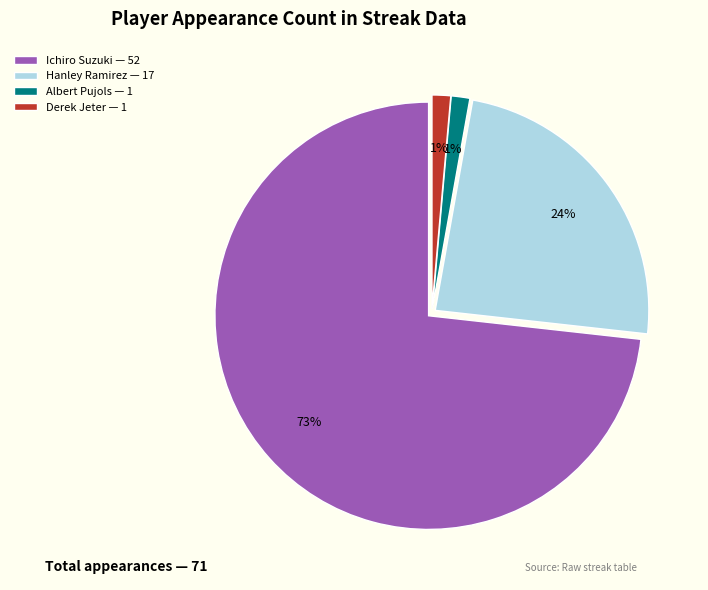

Is the sum of Albert Pujols and Ichiro Suzuki greater than half?

Yes